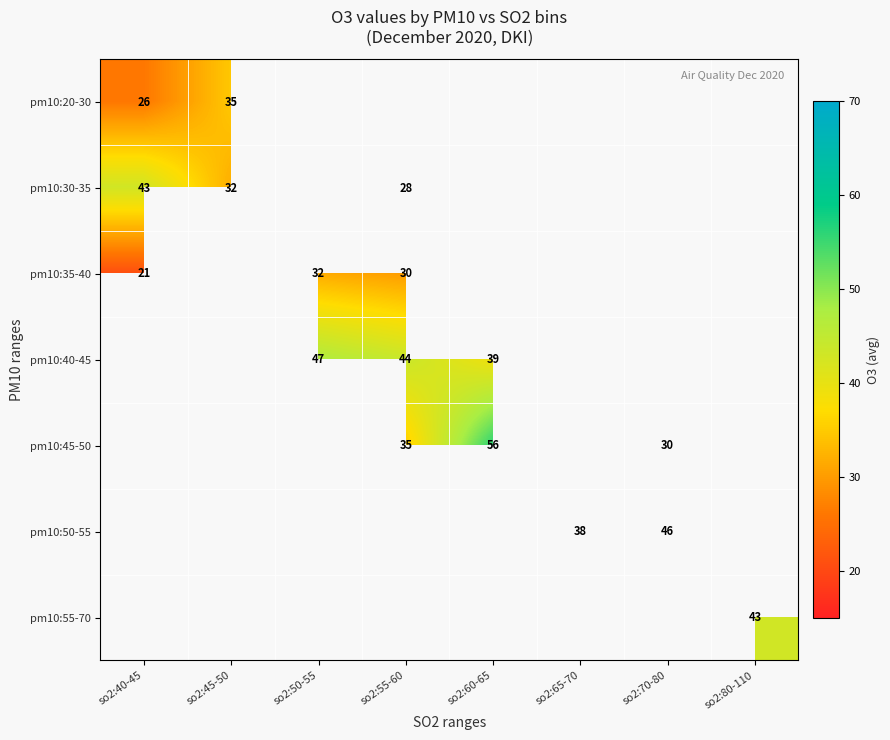

The value of pm10:35-40 at so2:50-55 is 32. True or false?

True